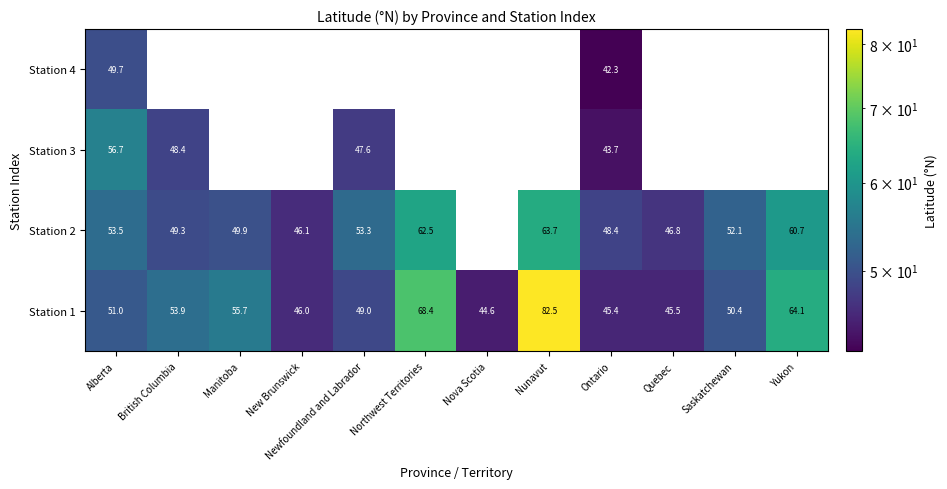

The value of Station 1 at Quebec is 45.5. True or false?

True